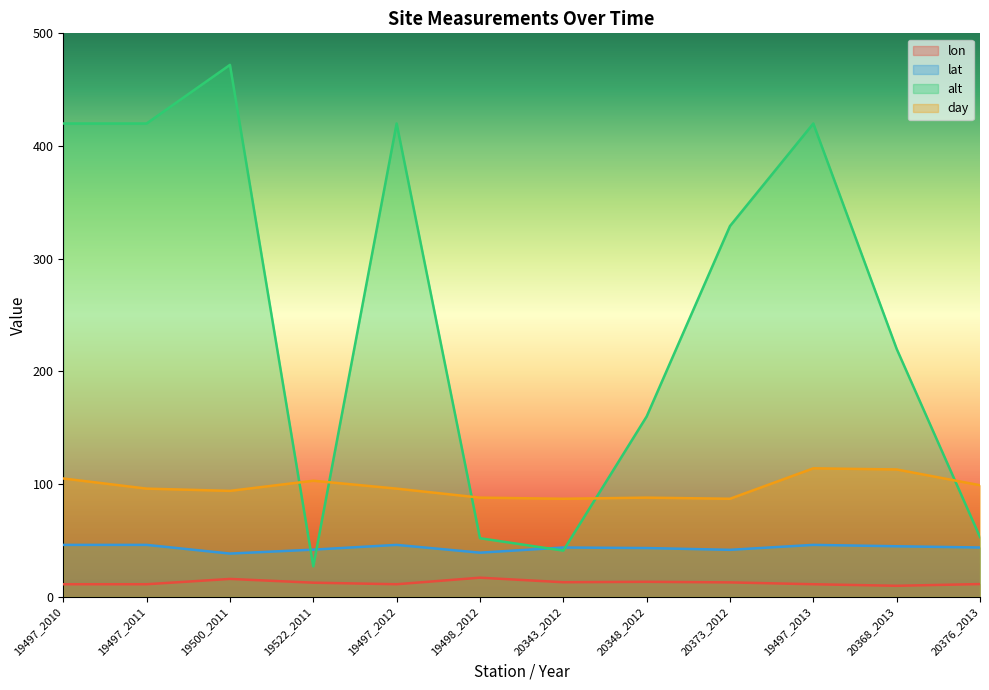

At how many categories does at least one series exceed 231?

6